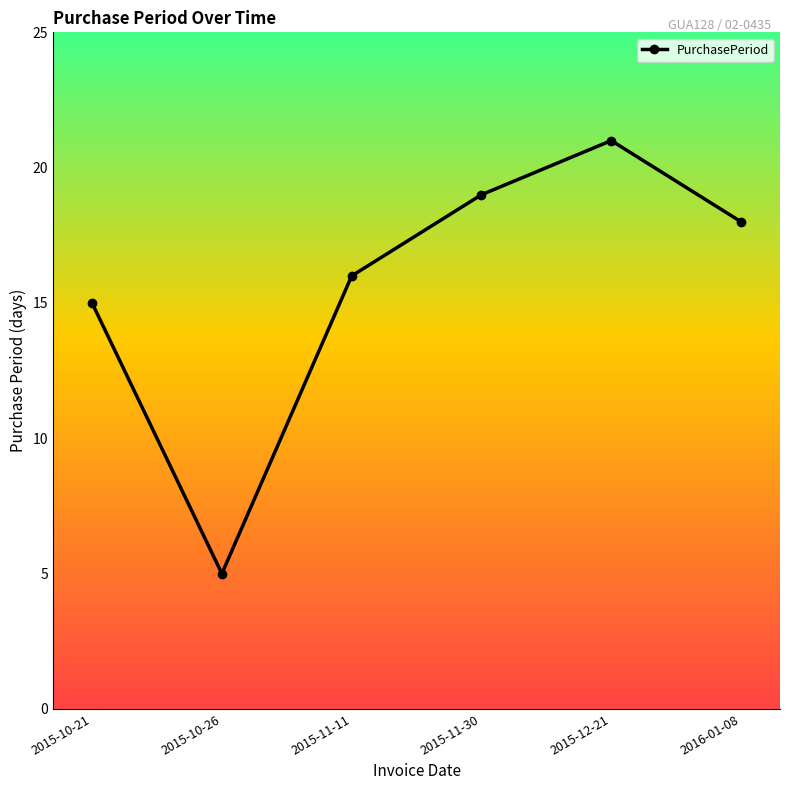

Where is the data nearest to the value 13?

2015-10-21